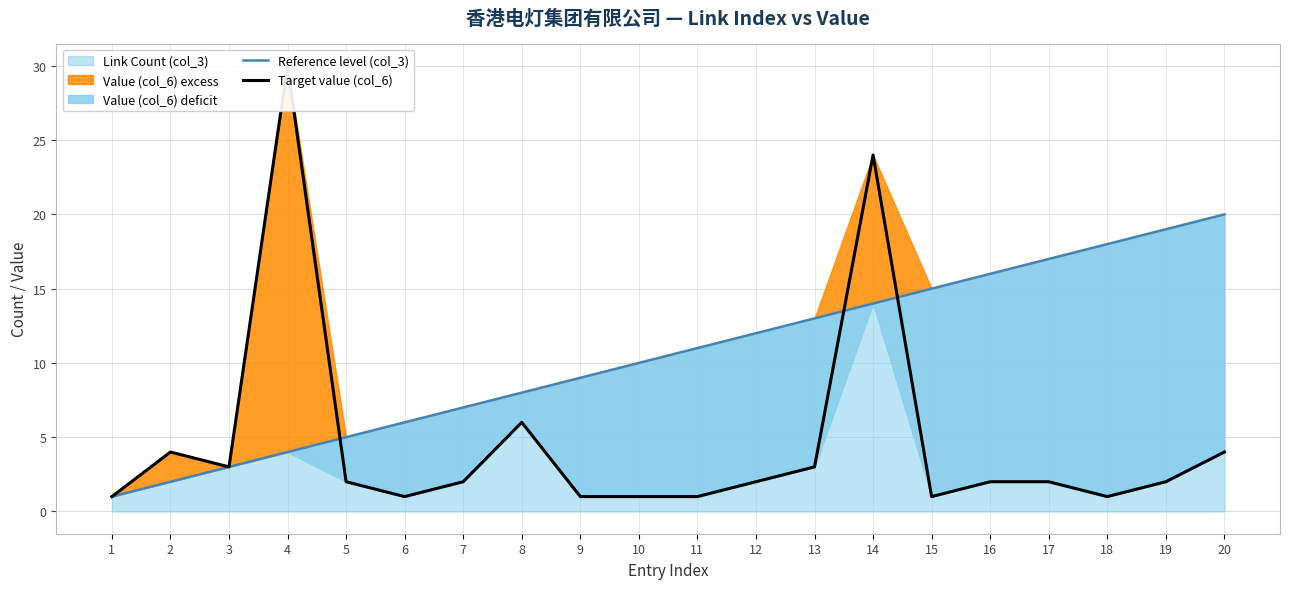

The value of Link Count (col_3) at 5 is 3. True or false?

False